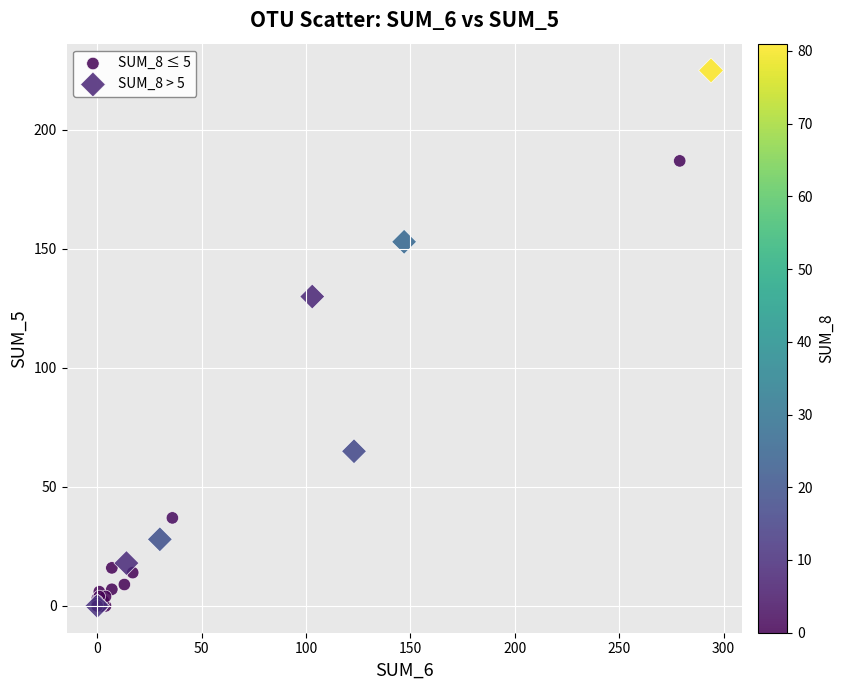

Which series reaches the maximum Y coordinate?

SUM_8 > 5